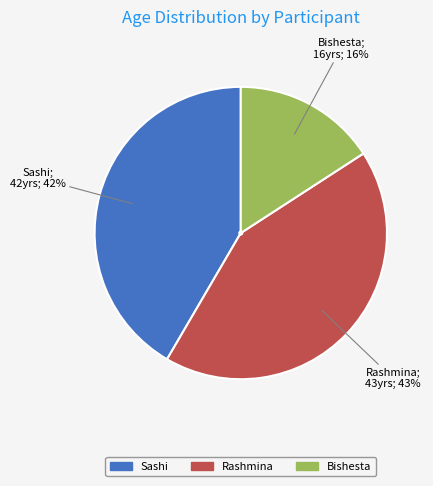

Is it true that Bishesta is 3% of the pie?

False